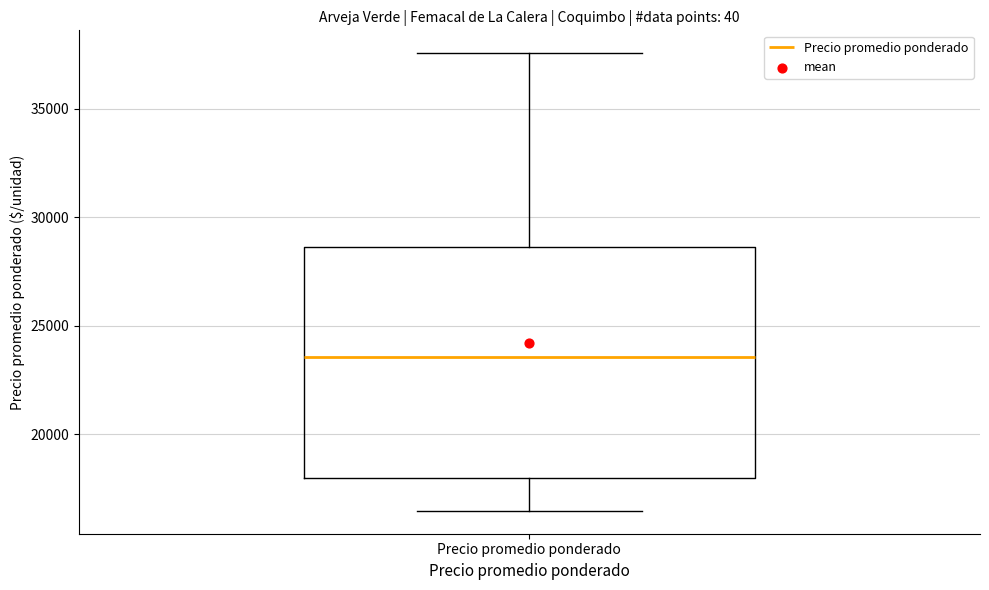

Transcribe this box plot: give where the median line is, the range the box spans, and where the two whiskers end, as read against the y-axis. The values are not printed on the chart, so give them approximately, as read against the axis.

median 23500, box 18000 to 28500, whiskers 16500 to 37500